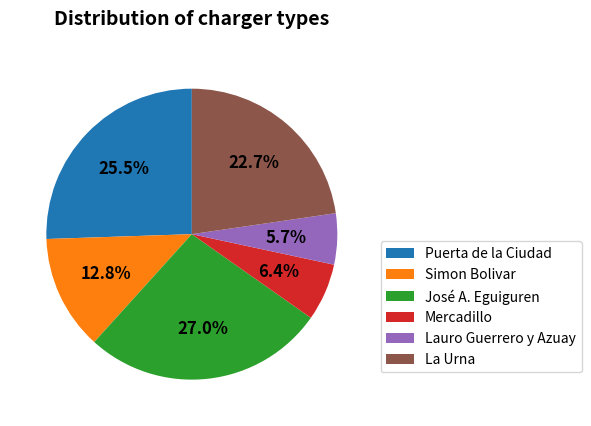

Is there any slice that represents more than half of the pie?

No